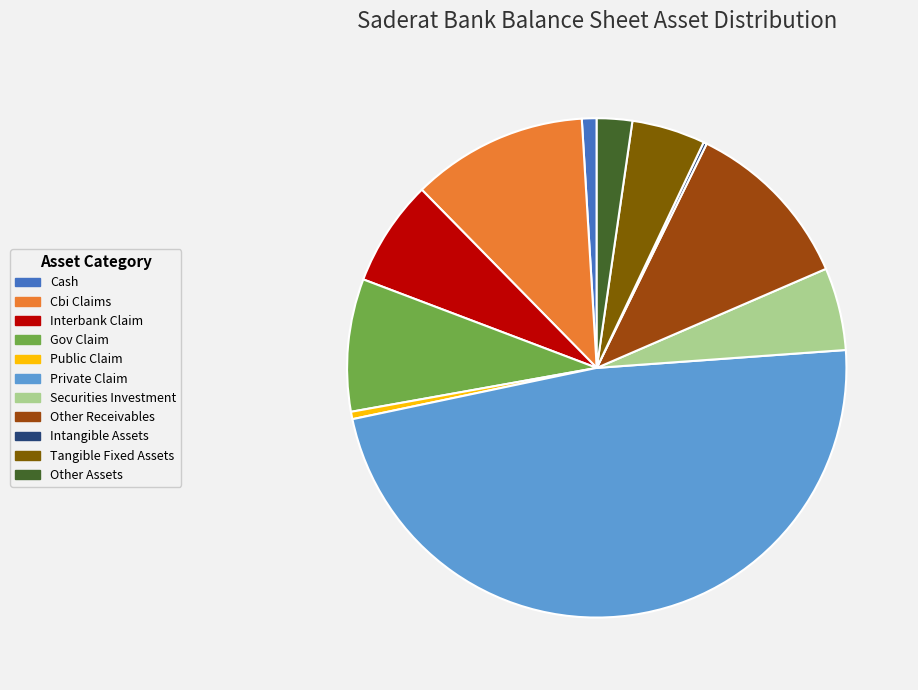

Is there a majority slice in this chart?

No